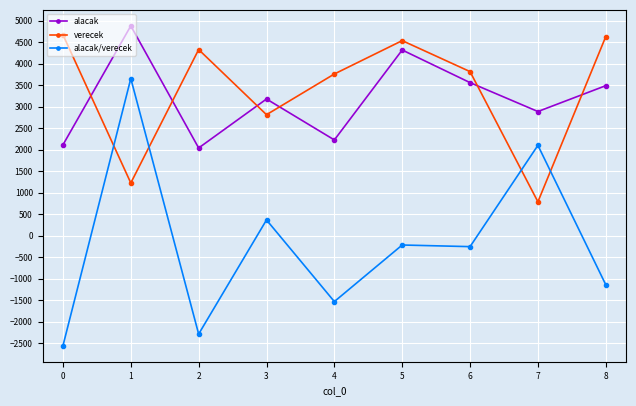

How many categories are shown in the chart?

9